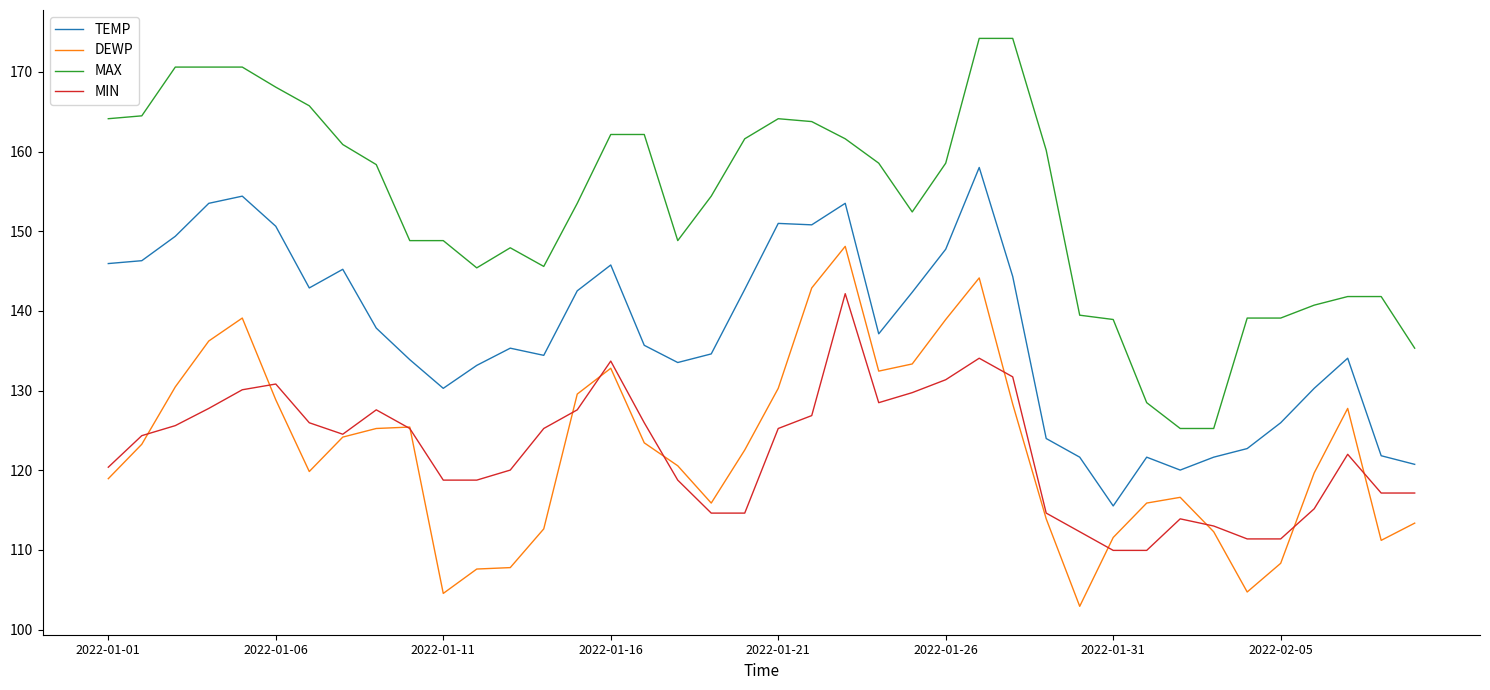

What is the smallest value displayed?

102.9